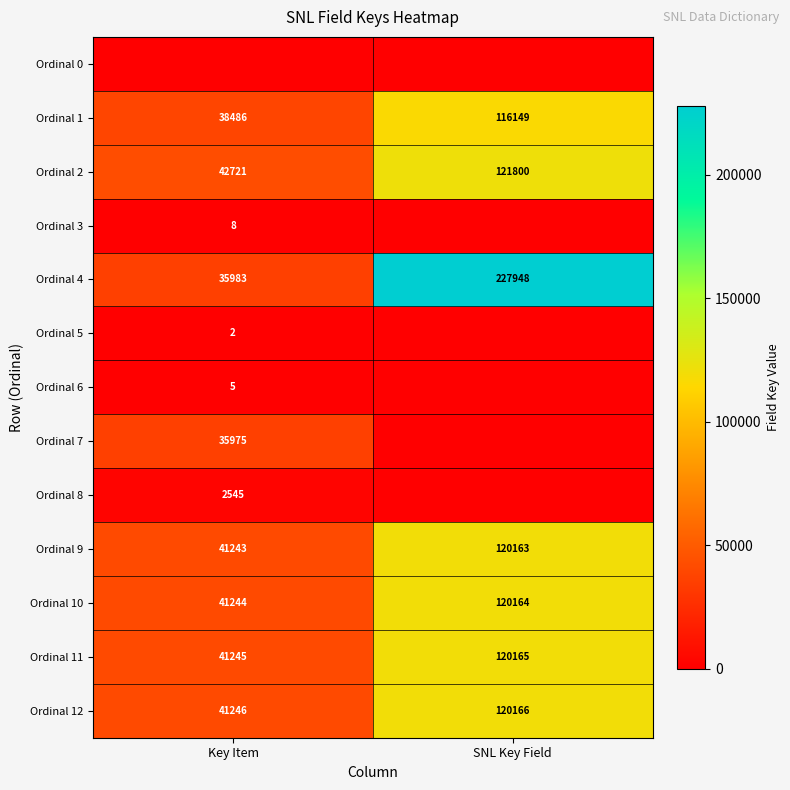

Is the value of Ordinal 7 at Key Item greater than the value of Ordinal 2 at SNL Key Field?

No